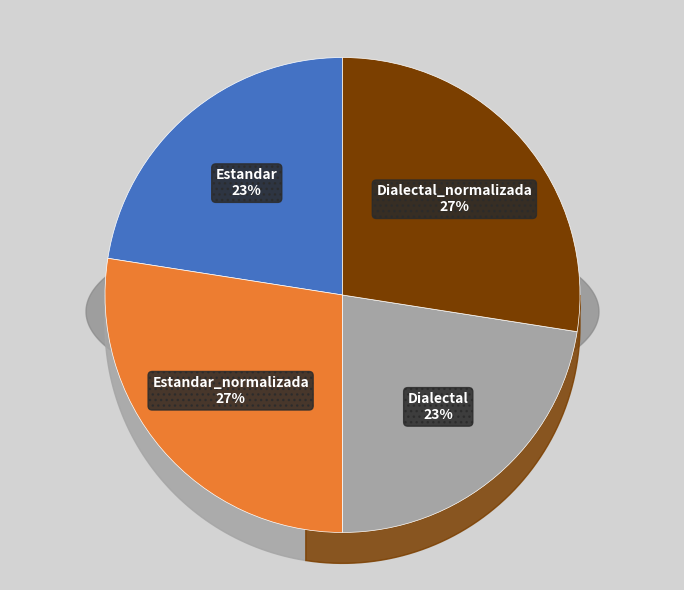

What percentage is NOT represented by Dialectal_normalizada?

72.5%